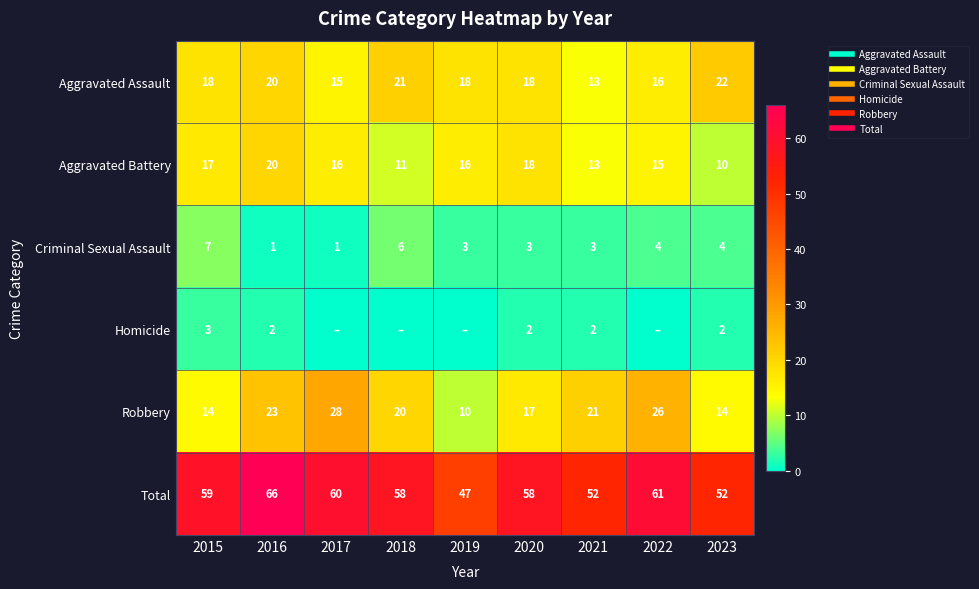

The value of Robbery at 2016 is 31. True or false?

False